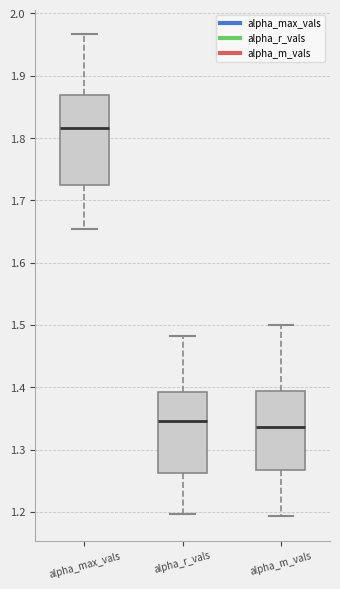

Where does the upper whisker of the box for alpha_r_vals end on the y-axis? The values are not printed on the chart, so give them approximately, as read against the axis.

1.48